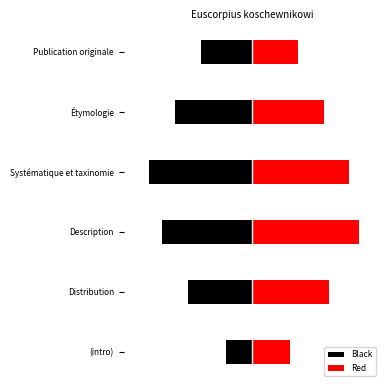

Is the value of Red at (intro) greater than the value of Black at Description?

Yes